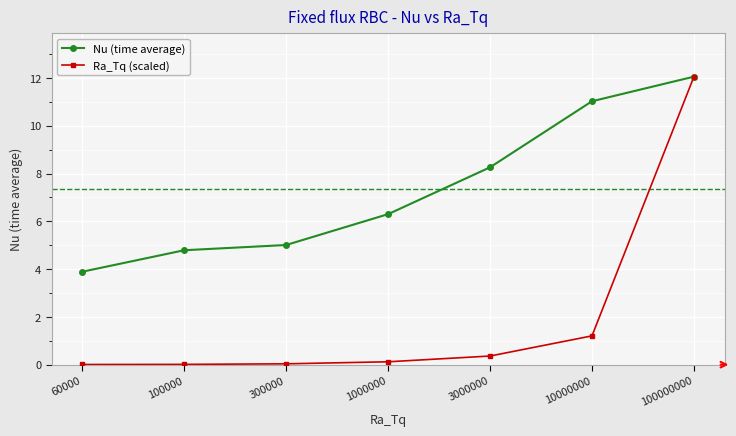

Rank the series by their average value, from highest to lowest.

Nu (time average), Ra_Tq (scaled)